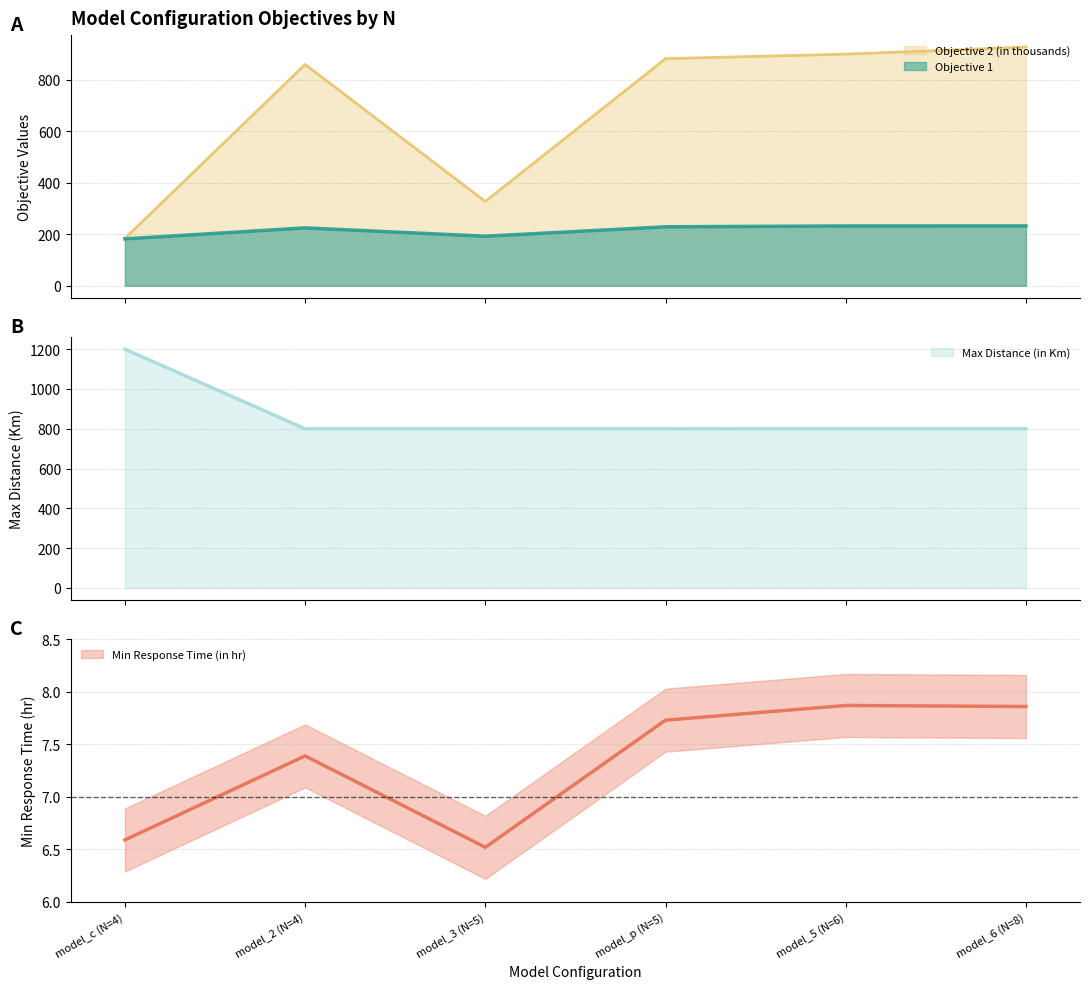

What is the maximum value for Objective 1?

232.8